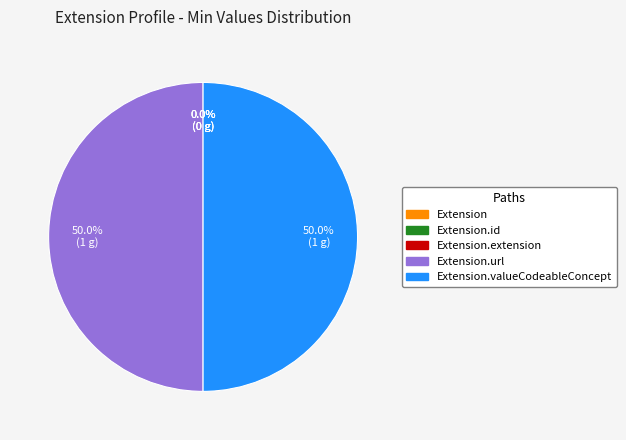

To the nearest percent, what is the difference between the Extension and Extension.url slice percentages?

50%